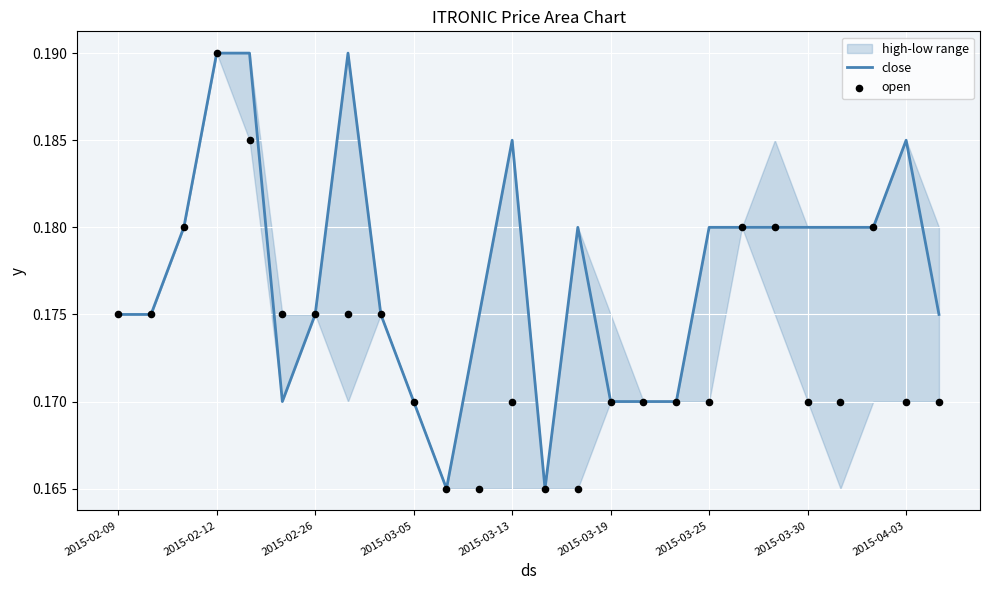

At how many categories does at least one series exceed 0?

26